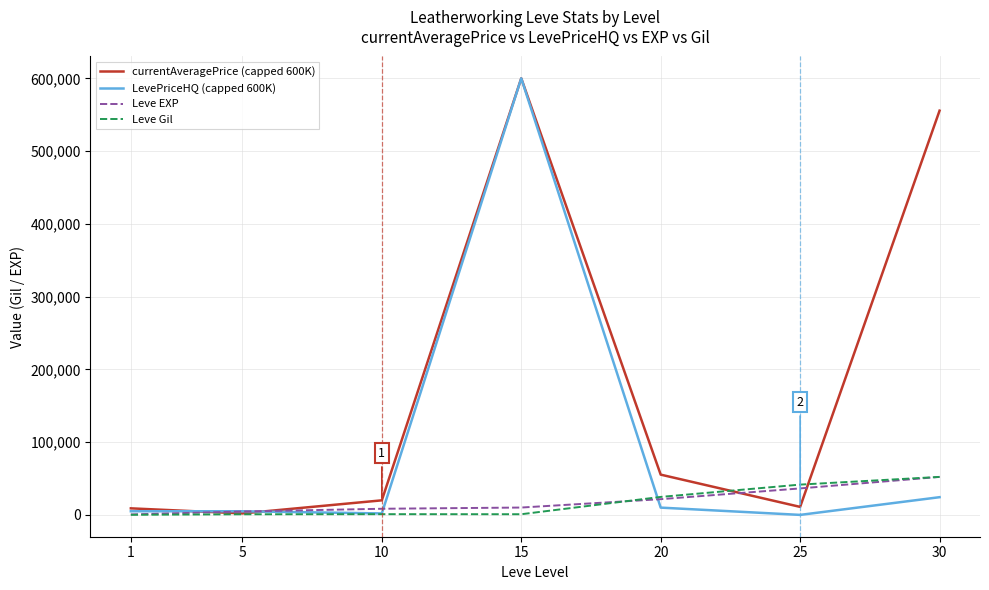

The value of Leve Gil at 30 is 83443.7. True or false?

False